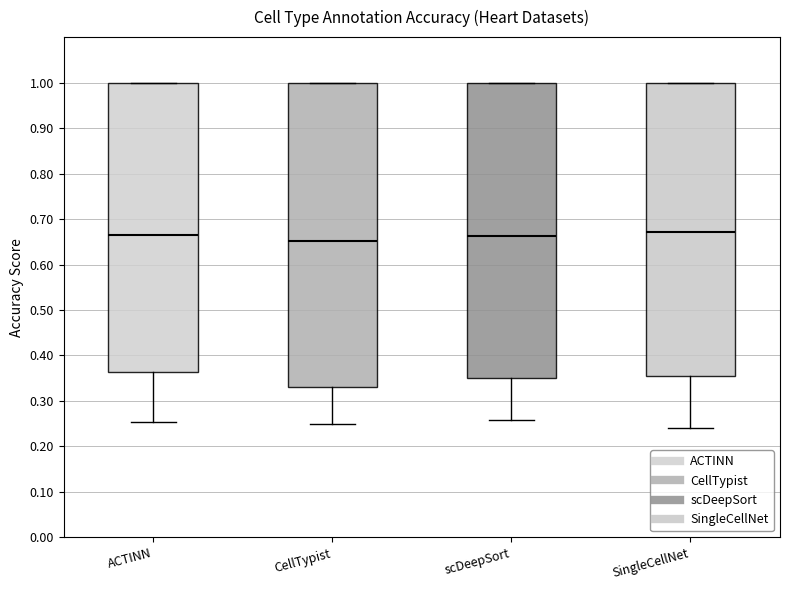

Where is the upper edge of the box for scDeepSort on the y-axis? The values are not printed on the chart, so give them approximately, as read against the axis.

1.00